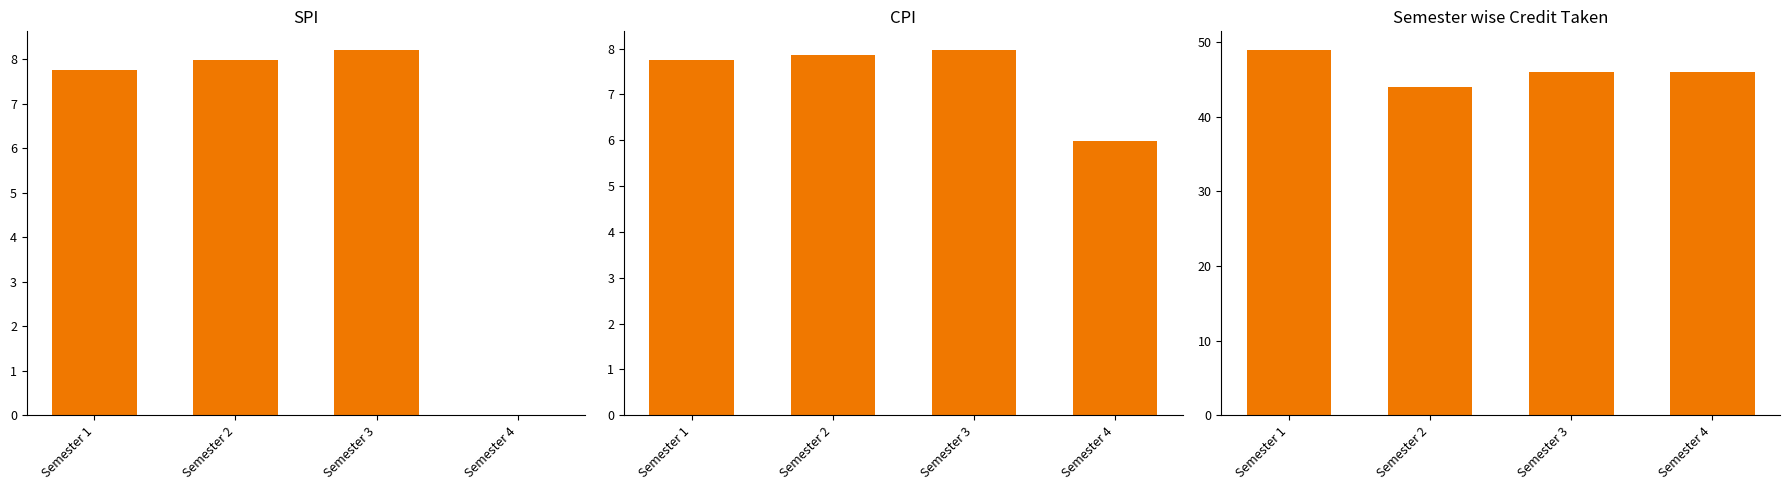

Which series changed the most between Semester 1 and Semester 4?

SPI